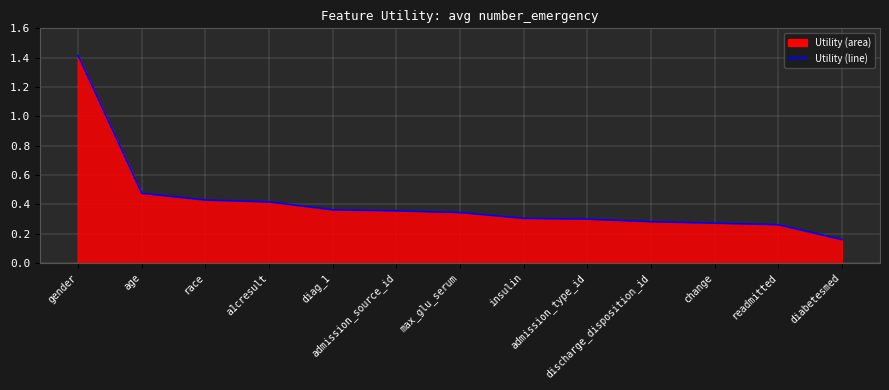

Rank the categories by value from lowest to highest.

diabetesmed, readmitted, change, discharge_disposition_id, admission_type_id, insulin, max_glu_serum, admission_source_id, diag_1, a1cresult, race, age, gender